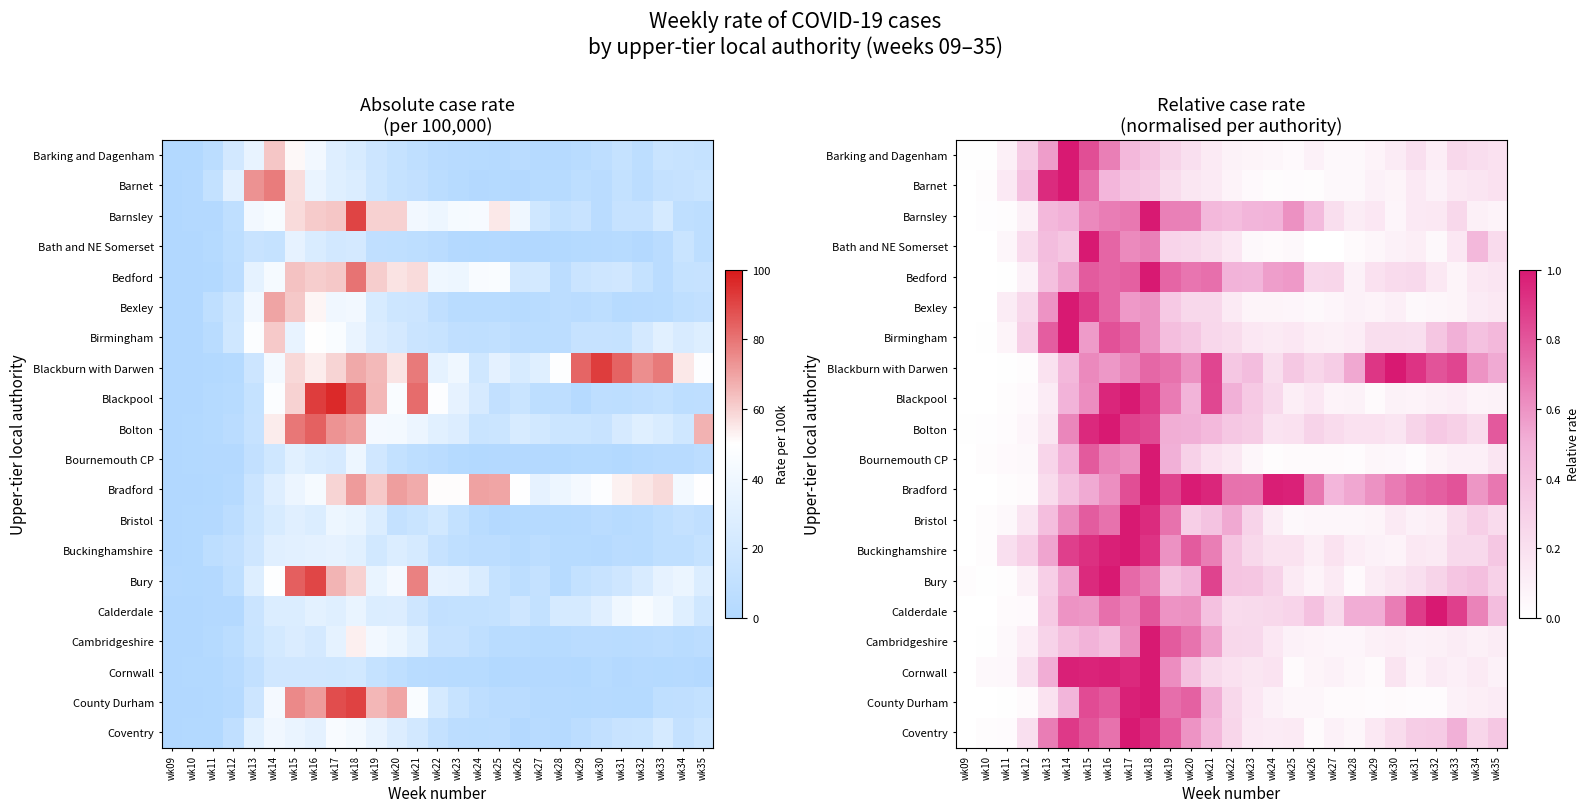

Is the value of Barking and Dagenham at wk21 greater than the value of Bristol at wk23?

No